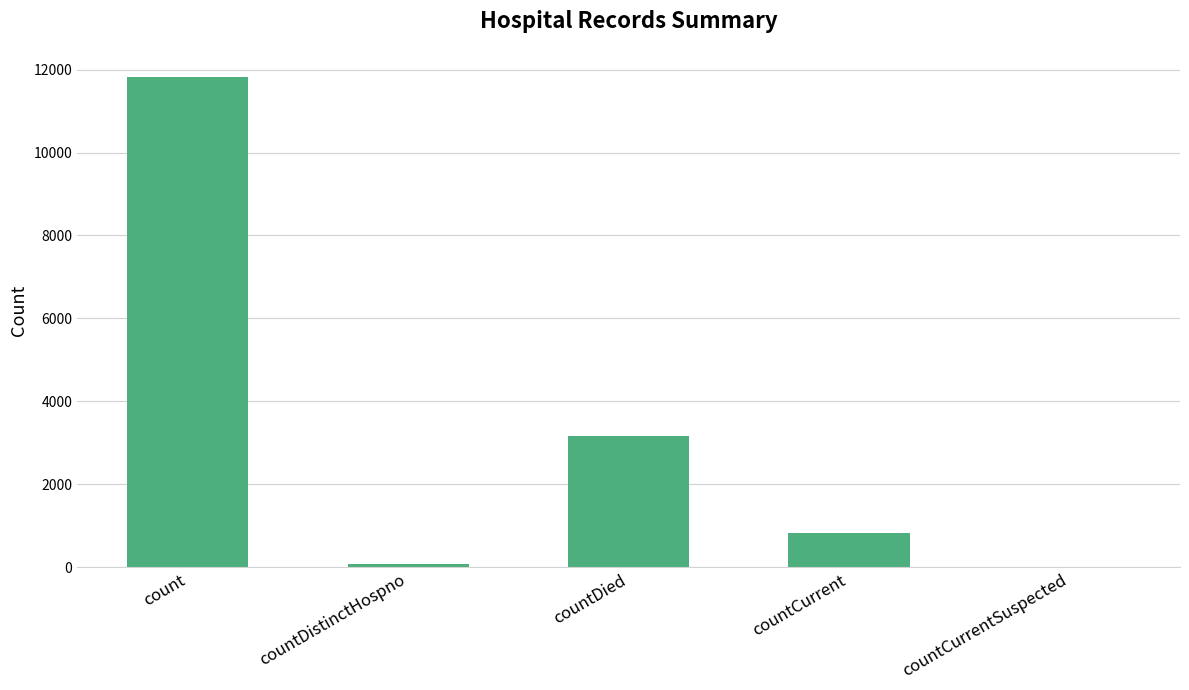

True or false: the data shows 812 at countCurrent.

True